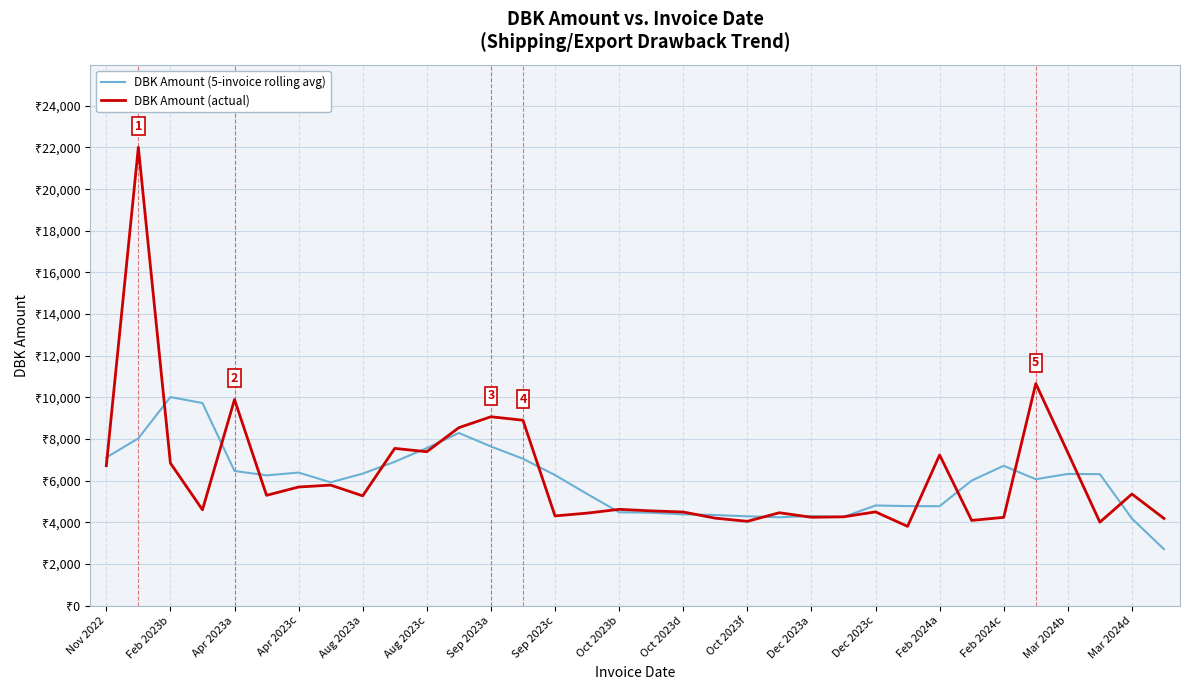

What is the minimum value for DBK Amount (actual)?

3808.0